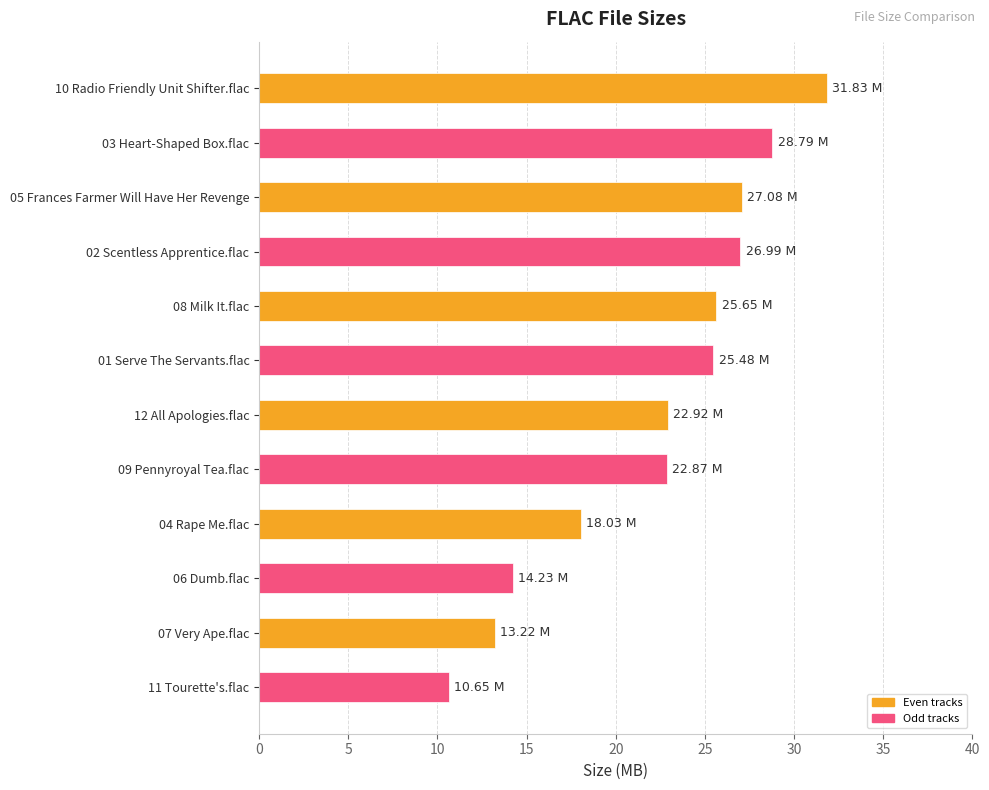

How many data points are less than 25?

6